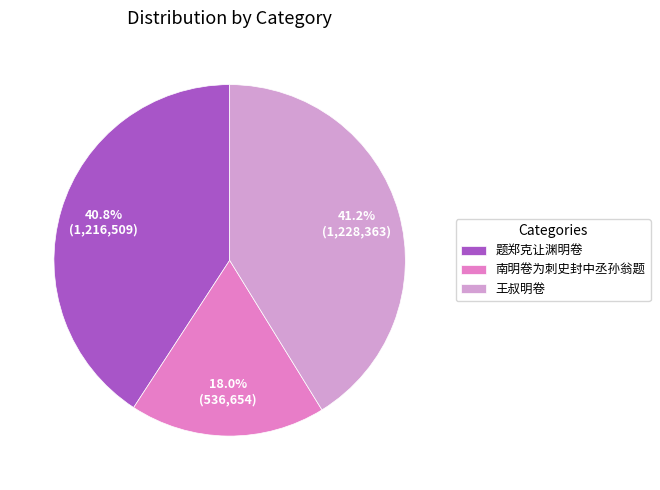

How much of the chart is everything except 题郑克让渊明卷?

59.2%